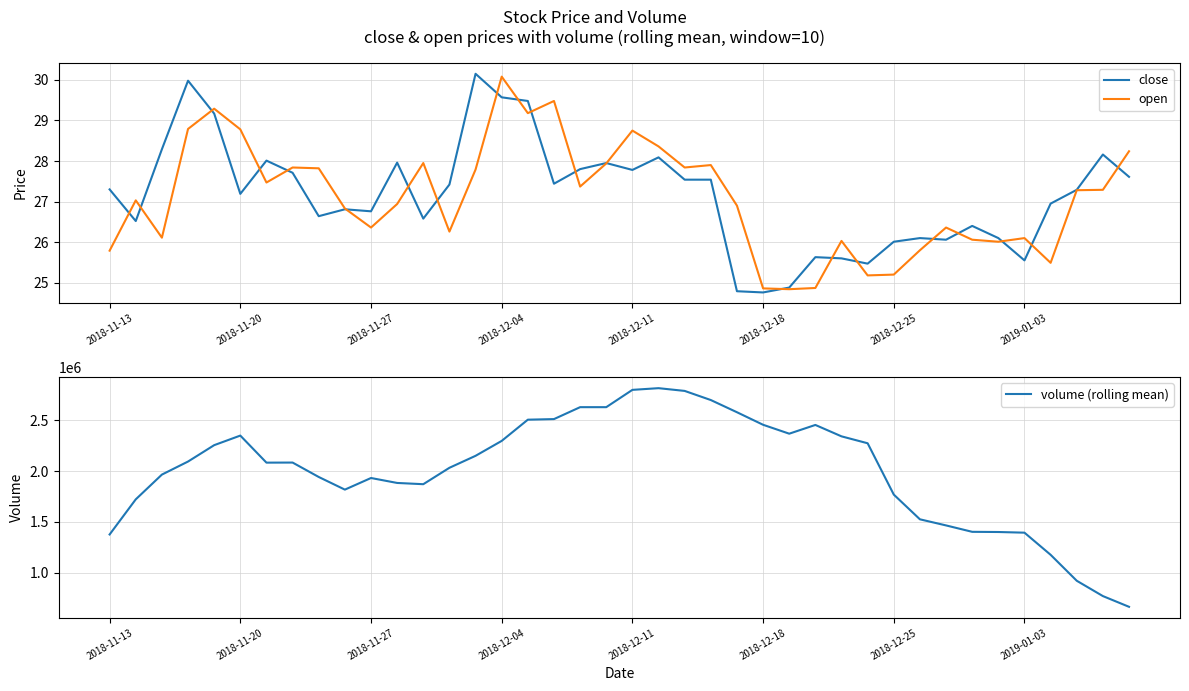

Which category has the highest value in the open series?

2018-12-04